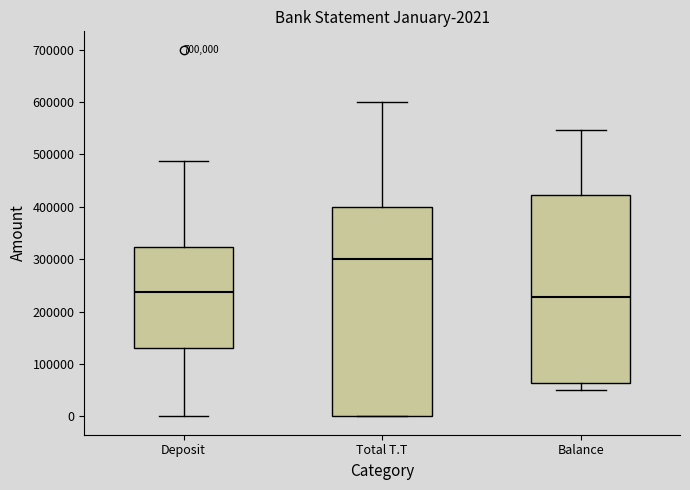

Which box is the tallest, from its lower edge to its upper edge?

Total T.T